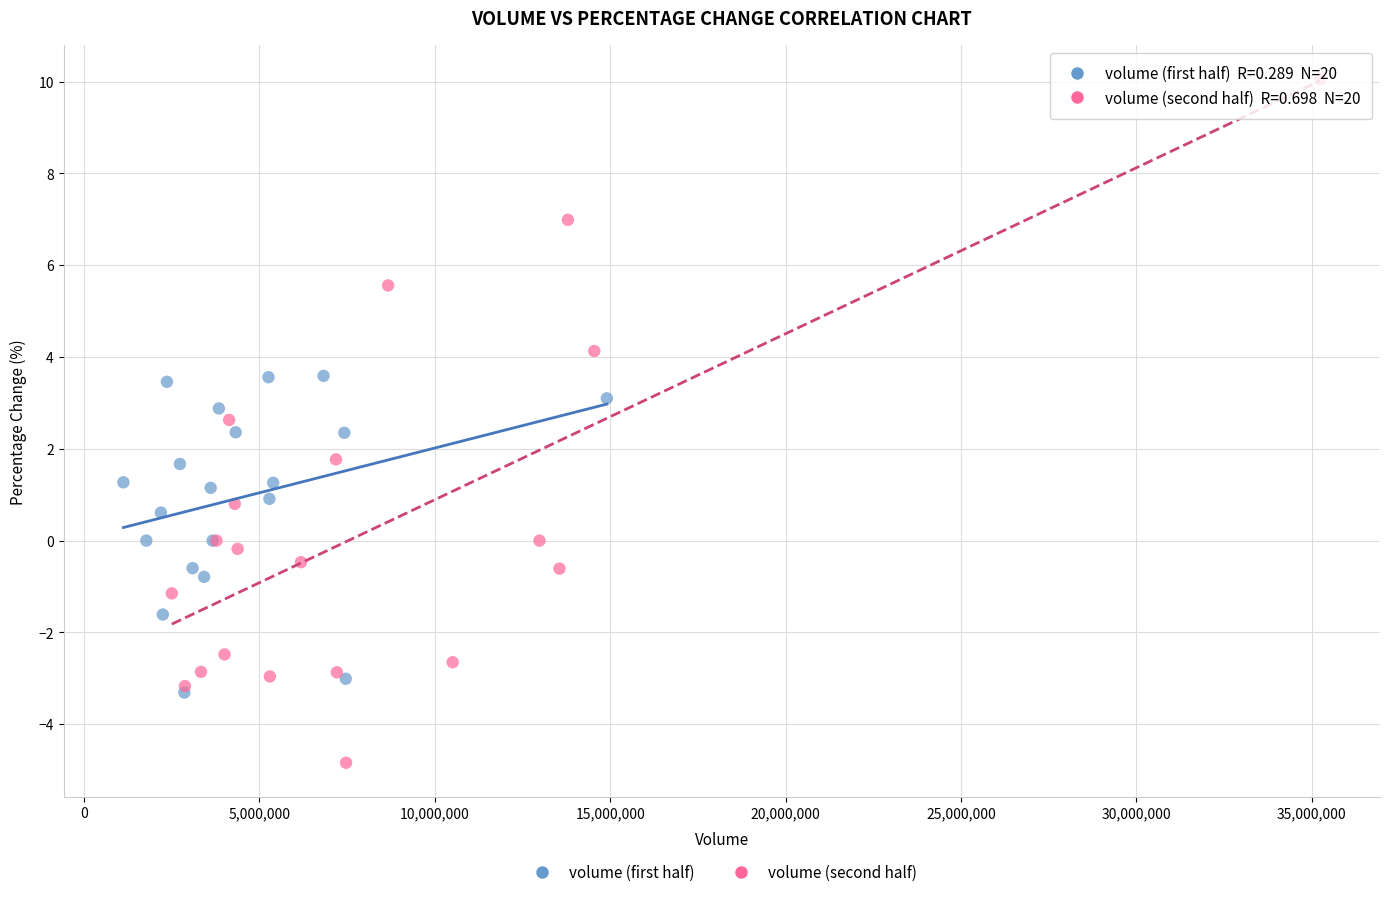

Which series reaches the maximum Y coordinate?

volume (second half)